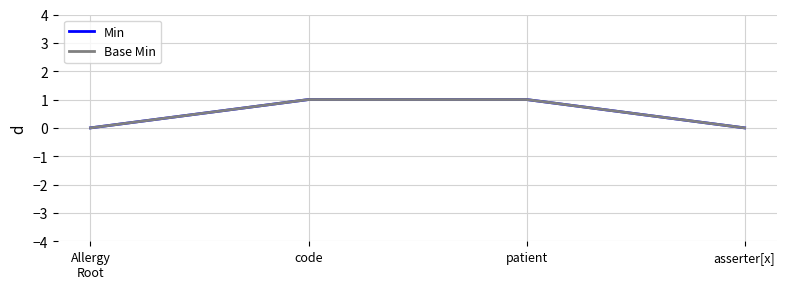

True or false: Base Min and Min intersect in this chart.

False